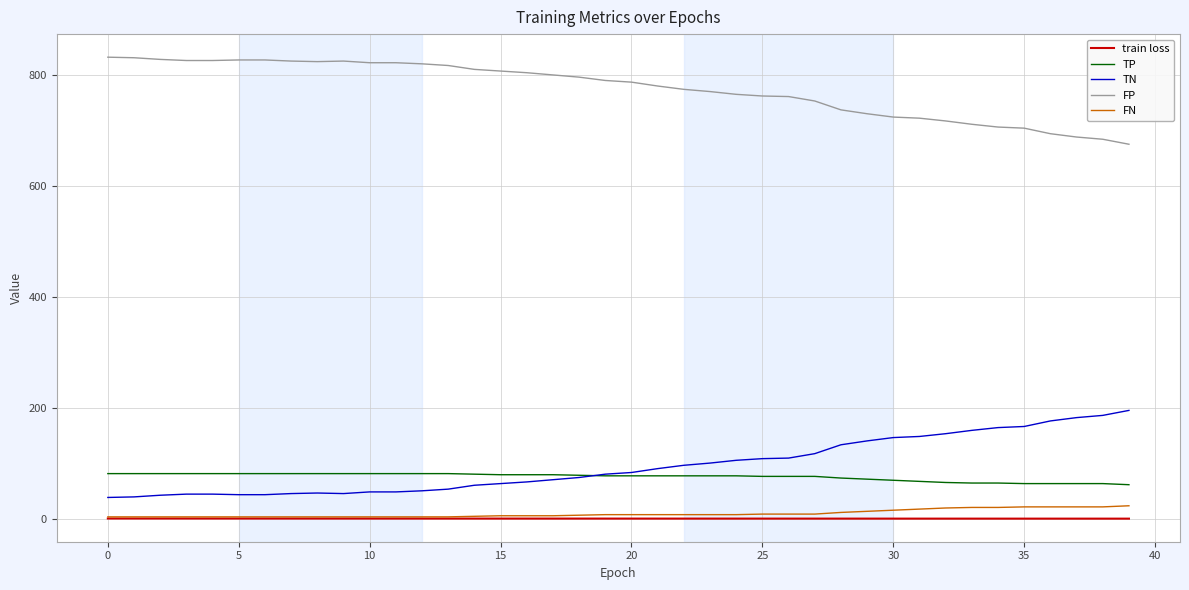

How many lines are shown in the chart?

5